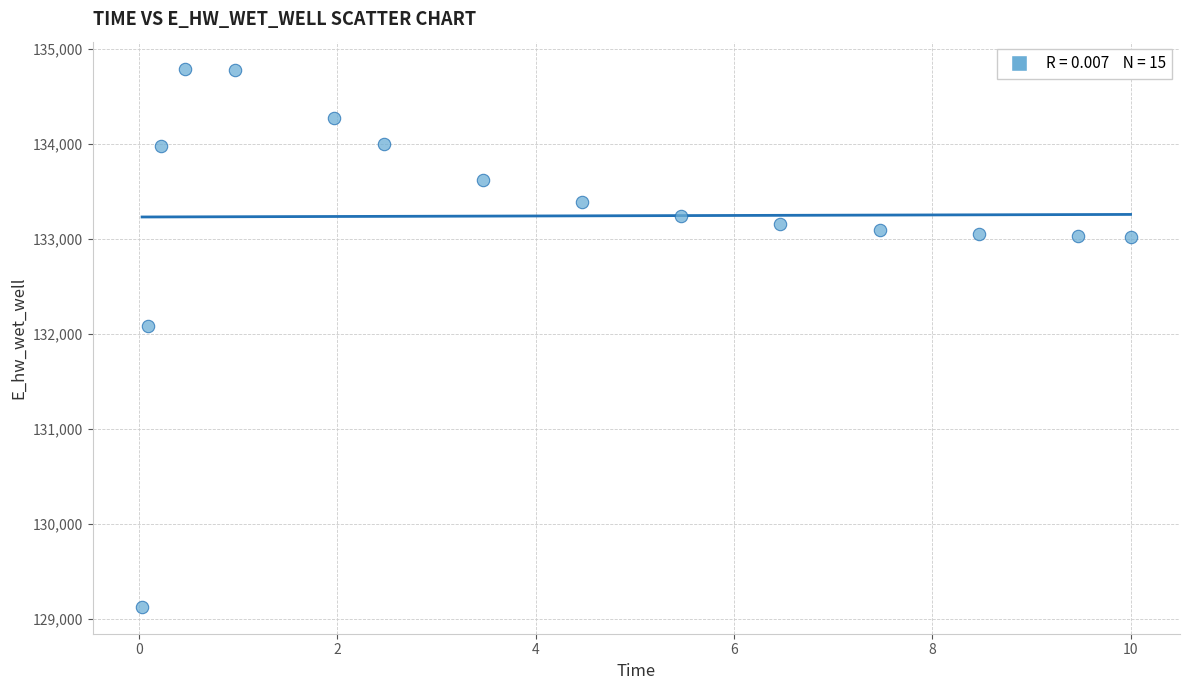

What is the range of Y values (max minus min)?

5660.3